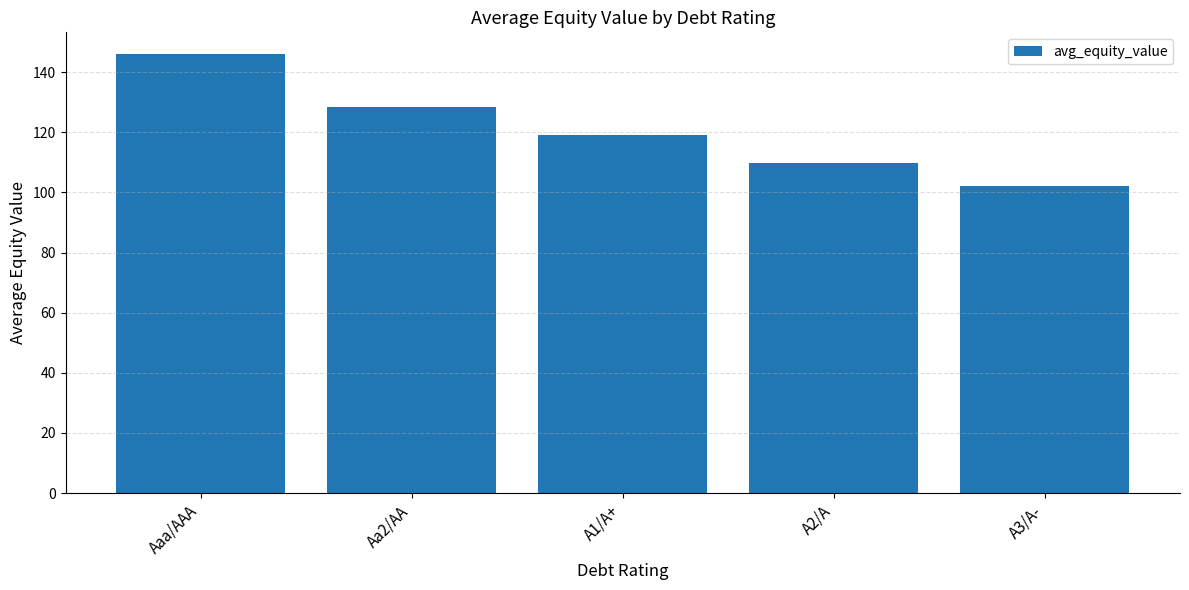

The chart shows a value of 72.6 at A2/A. True or false?

False